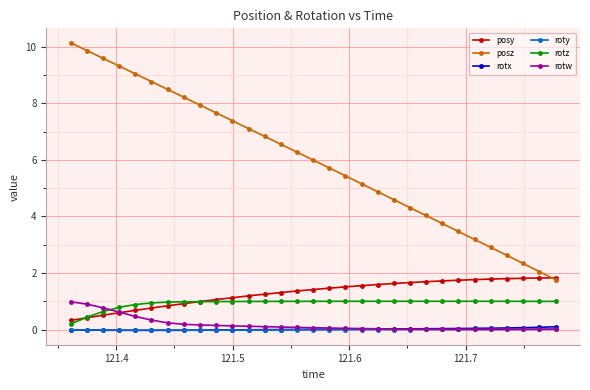

True or false: posy and roty cross at least once.

False